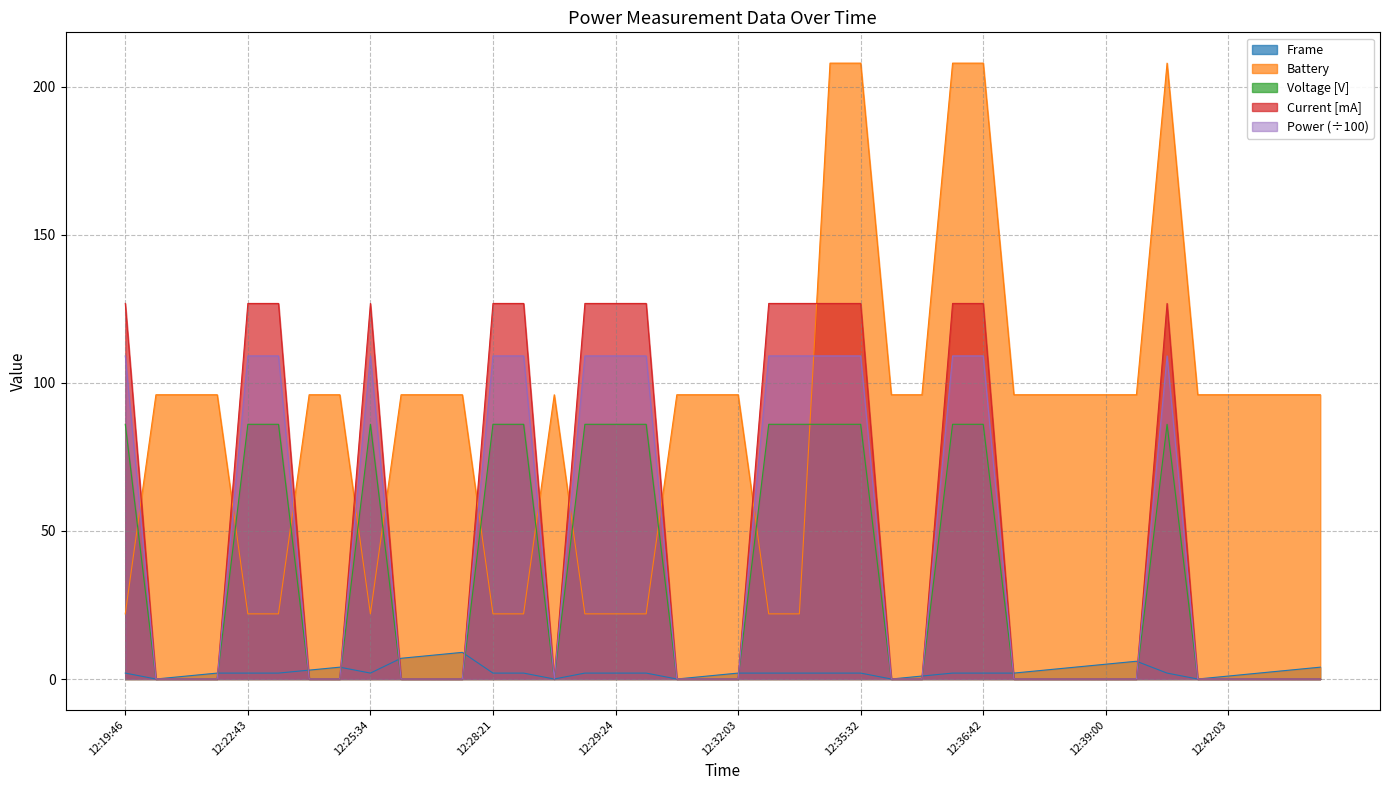

Which category has the lowest value in the Current series?

12:20:19